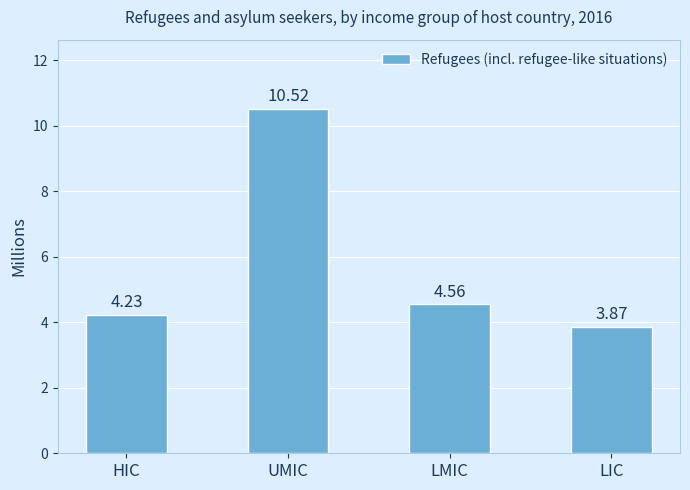

The value at LMIC is 7.2. True or false?

False